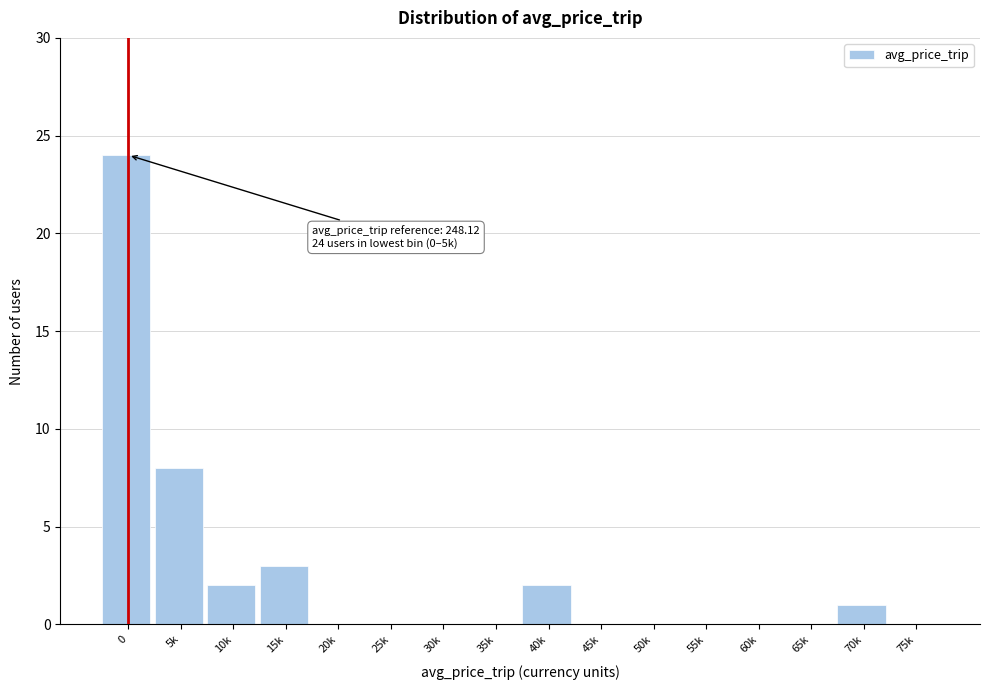

Reading right to left, extract all data points from this chart.

75k=0	70k=1	65k=0	60k=0	55k=0	50k=0	45k=0	40k=2	35k=0	30k=0	25k=0	20k=0	15k=3	10k=2	5k=8	0=24